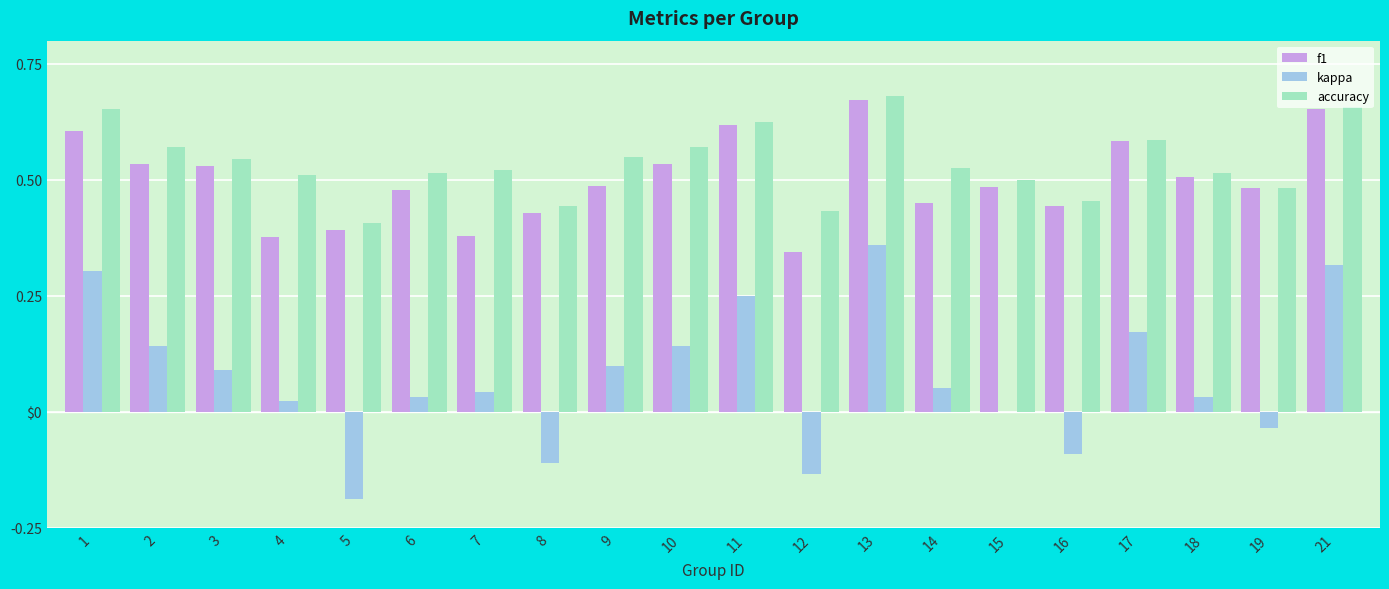

Does the chart contain stacked bars?

No